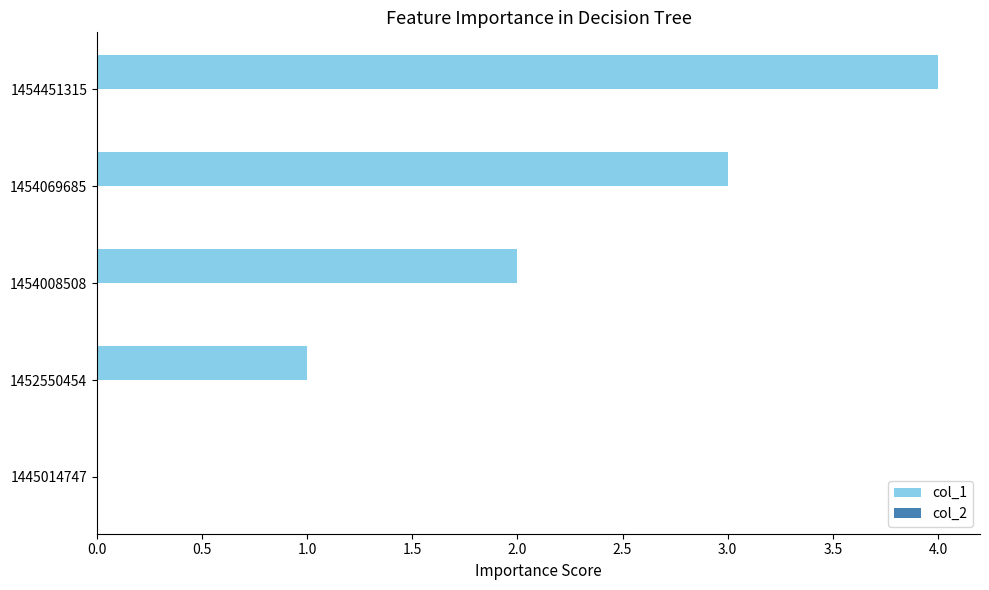

Is it true that the value at 1454451315 is 4?

True